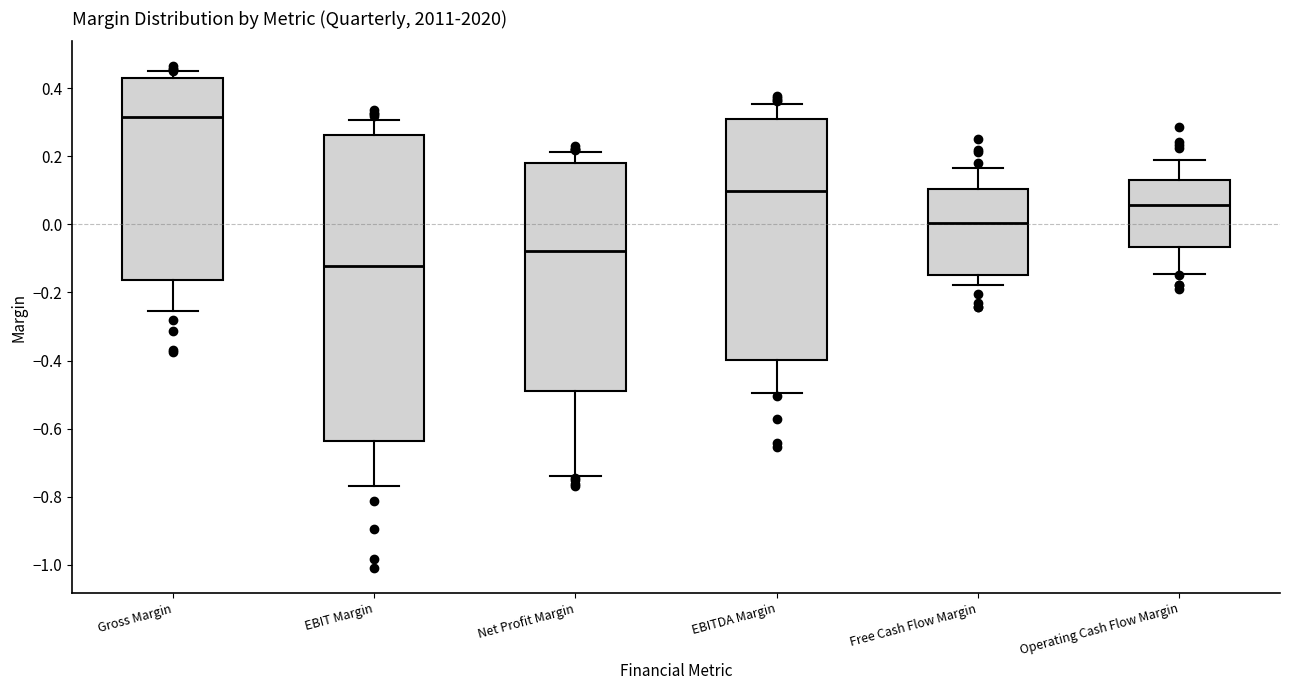

Reading left to right, transcribe this box plot: for each box, give where its median line is, the range the box spans, and where its two whiskers end, as read against the y-axis. The values are not printed on the chart, so give them approximately, as read against the axis.

Gross Margin: median 0.32, box -0.16 to 0.44, whiskers -0.26 to 0.46
EBIT Margin: median -0.12, box -0.64 to 0.26, whiskers -0.76 to 0.30
Net Profit Margin: median -0.08, box -0.50 to 0.18, whiskers -0.74 to 0.22
EBITDA Margin: median 0.10, box -0.40 to 0.32, whiskers -0.50 to 0.36
Free Cash Flow Margin: median 0.00, box -0.14 to 0.10, whiskers -0.18 to 0.16
Operating Cash Flow Margin: median 0.06, box -0.06 to 0.14, whiskers -0.14 to 0.18